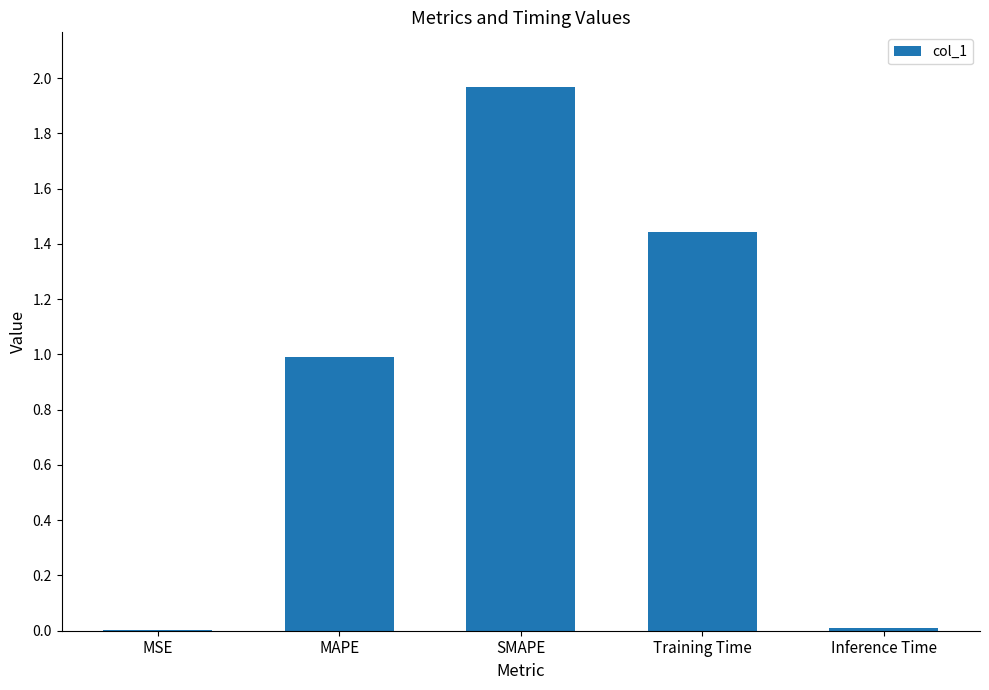

Are the bars grouped side by side (vs. stacked)?

No